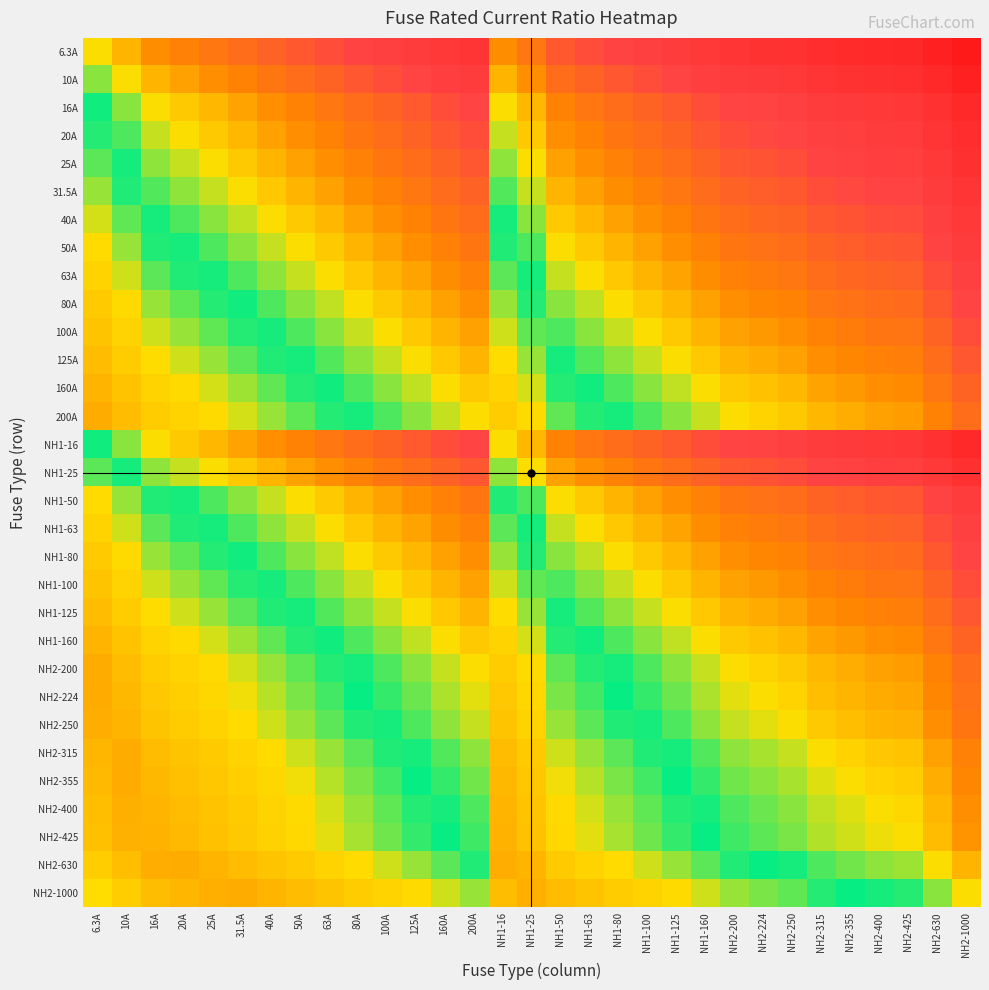

At how many categories does at least one series exceed 0?

30